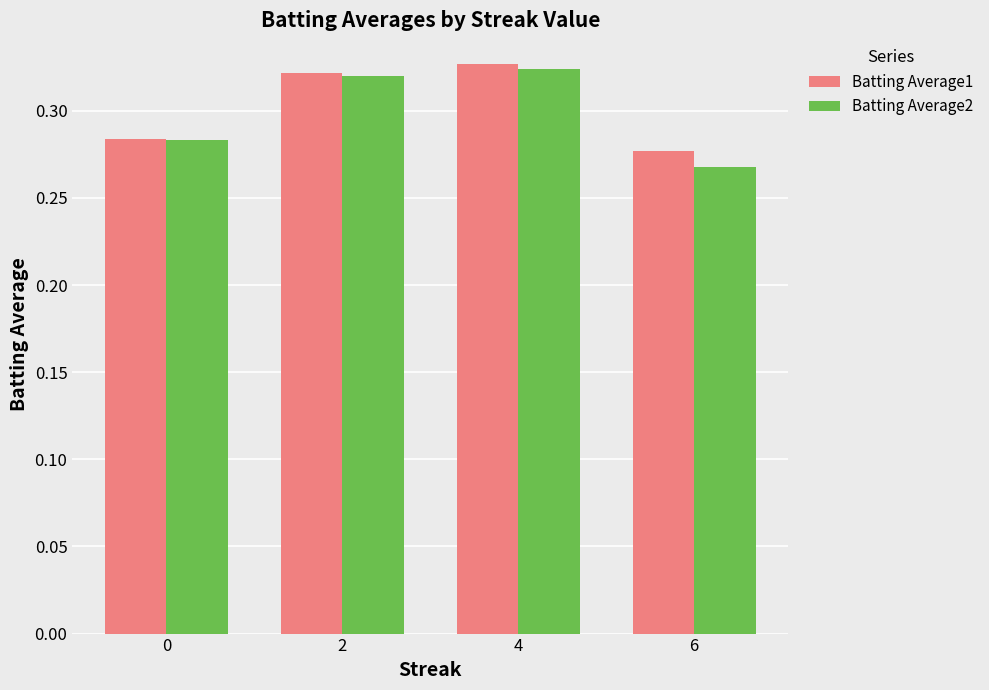

What is the sum of all Batting Average2 values?

1.2